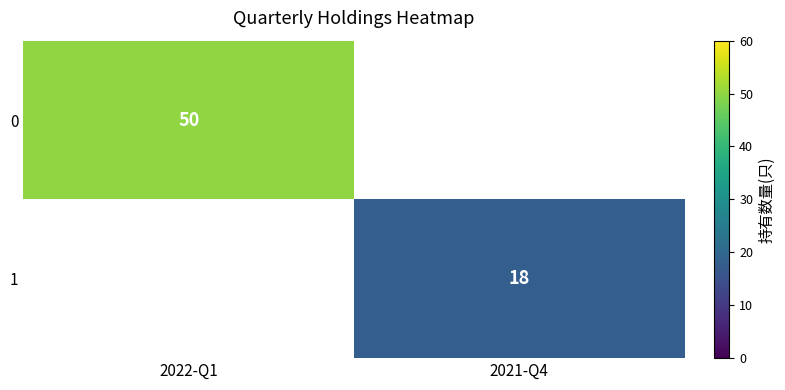

The value of 1 at 2021-Q4 is 18. True or false?

True